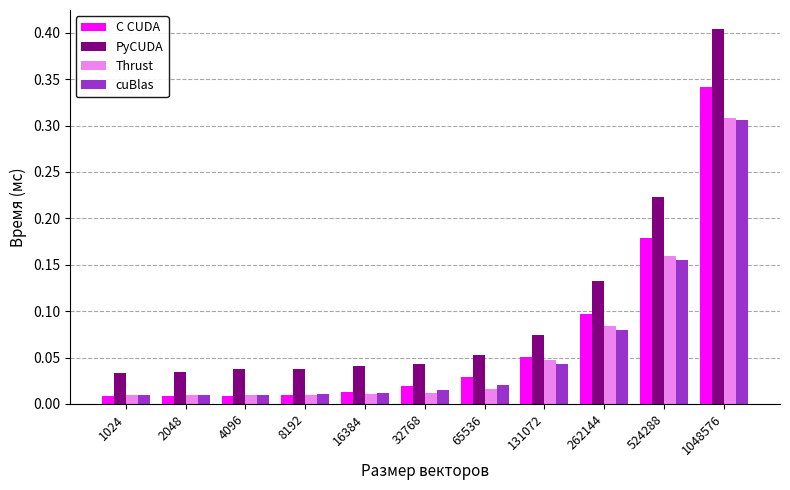

Which category has the highest value across all series?

1048576